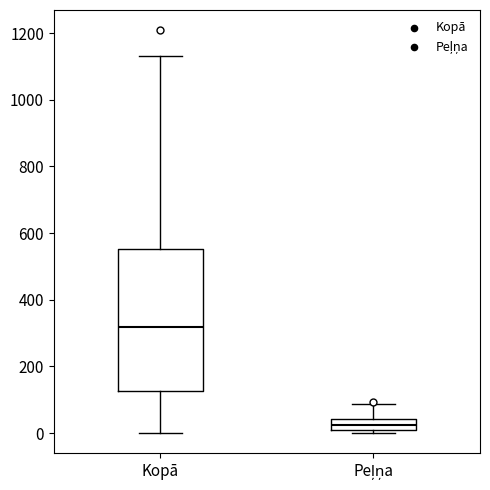

Where does the median line of the box for Kopā sit on the y-axis? The values are not printed on the chart, so give them approximately, as read against the axis.

320